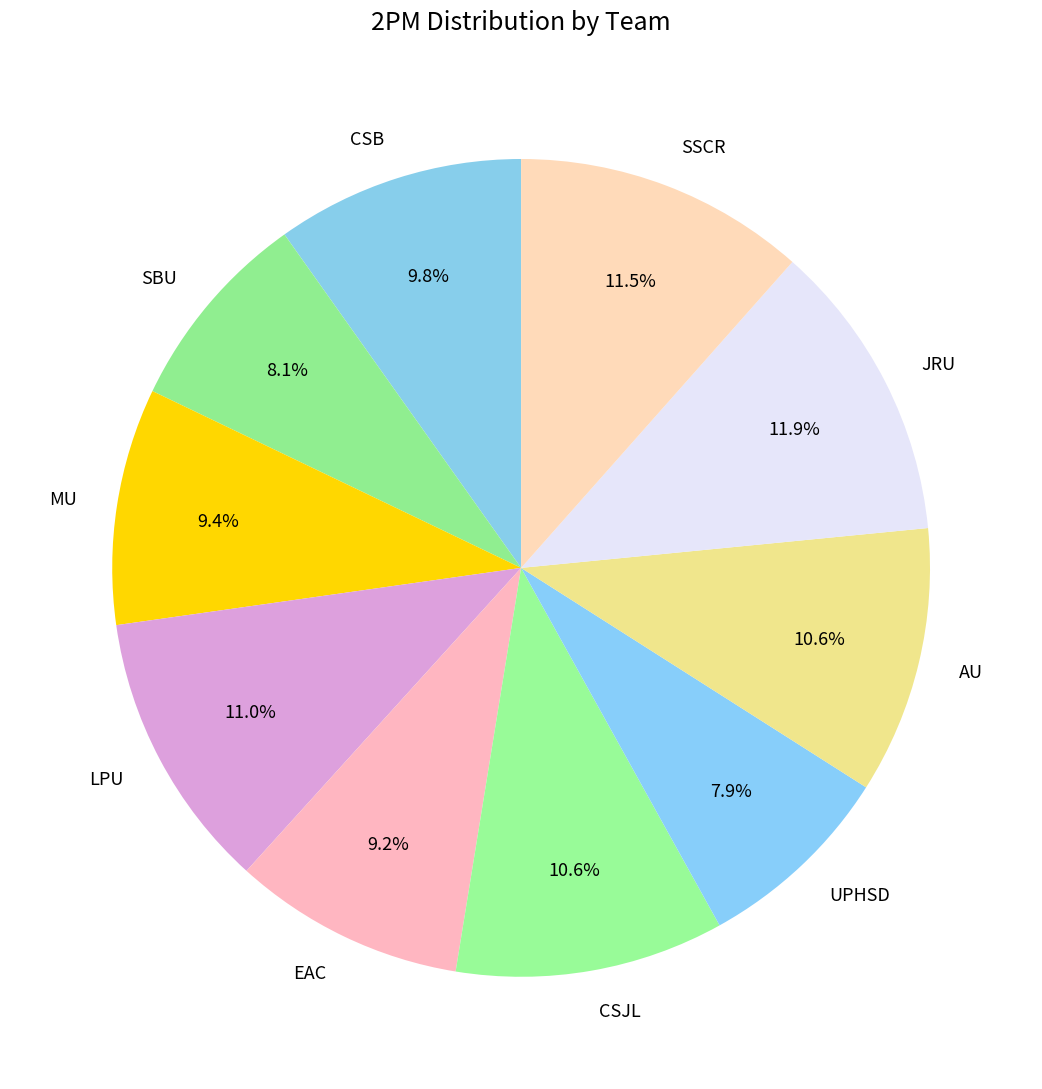

True or false: UPHSD accounts for 21% of the total.

False